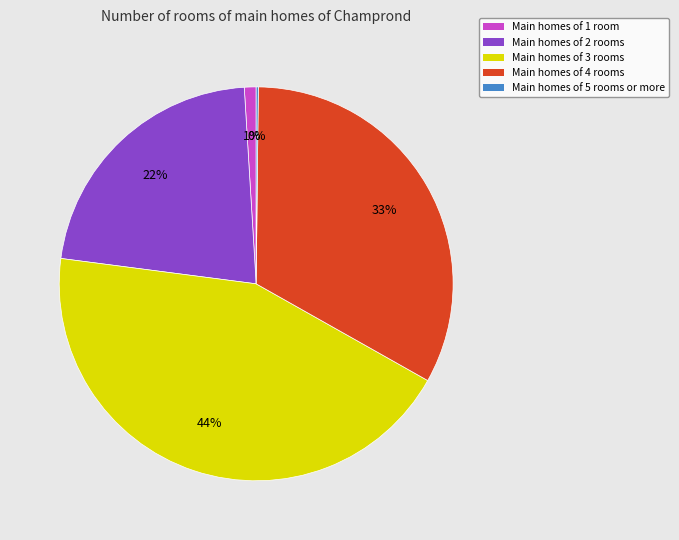

Which slice is the largest?

Main homes of 3 rooms